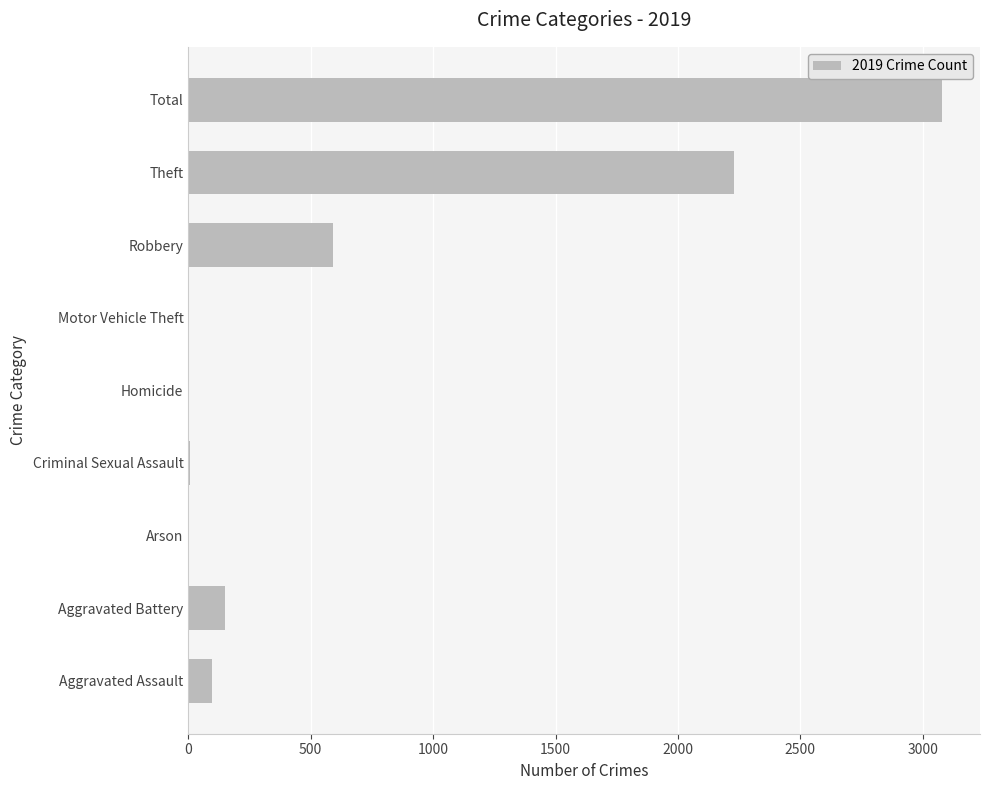

What is the ratio of the value at Robbery to the value at Aggravated Battery?

4.0